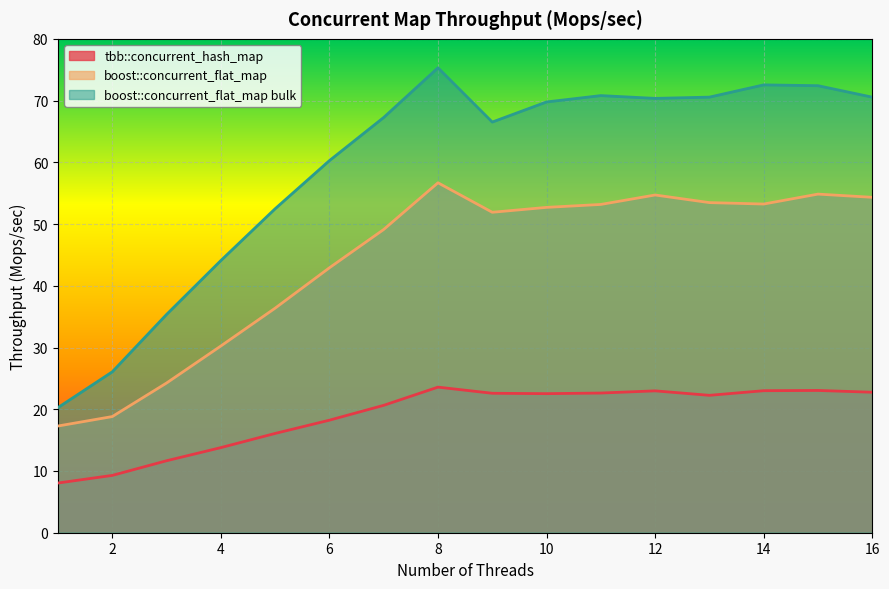

True or false: tbb::concurrent_hash_map has a value of 8.5 at 8.

False